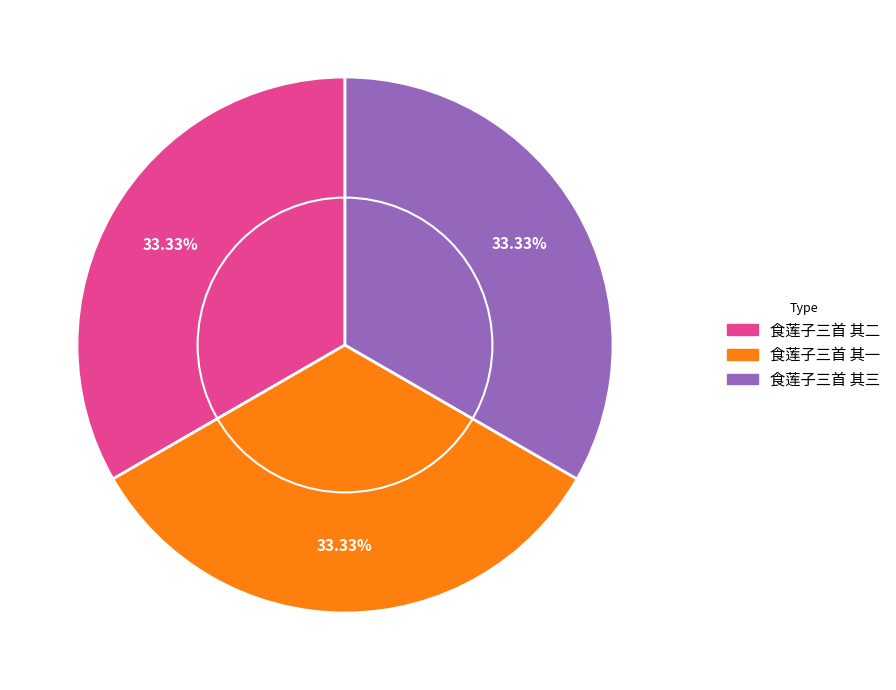

What percentage is the 食莲子三首 其二 slice, to the nearest percent?

33%